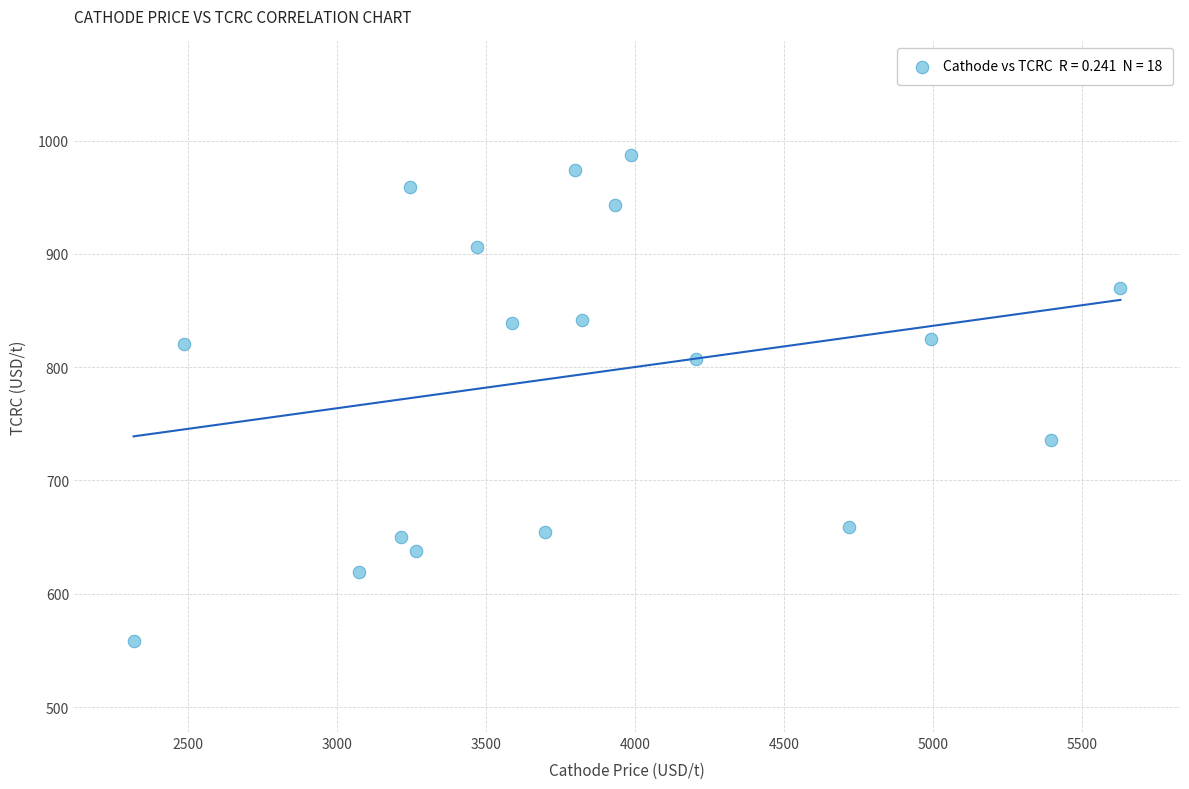

What is the range of Y values (max minus min)?

429.5